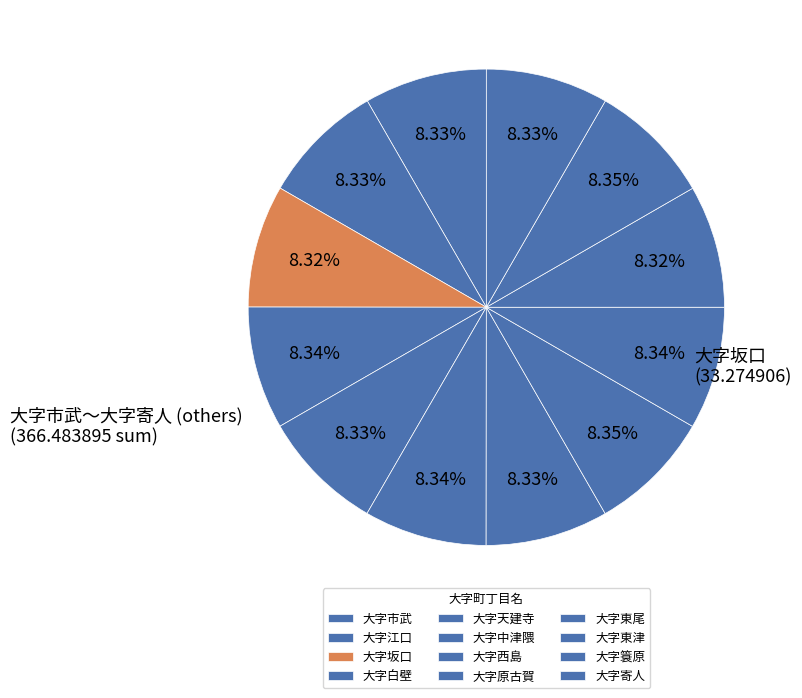

Does 大字原古賀 account for over 50% of the chart?

No